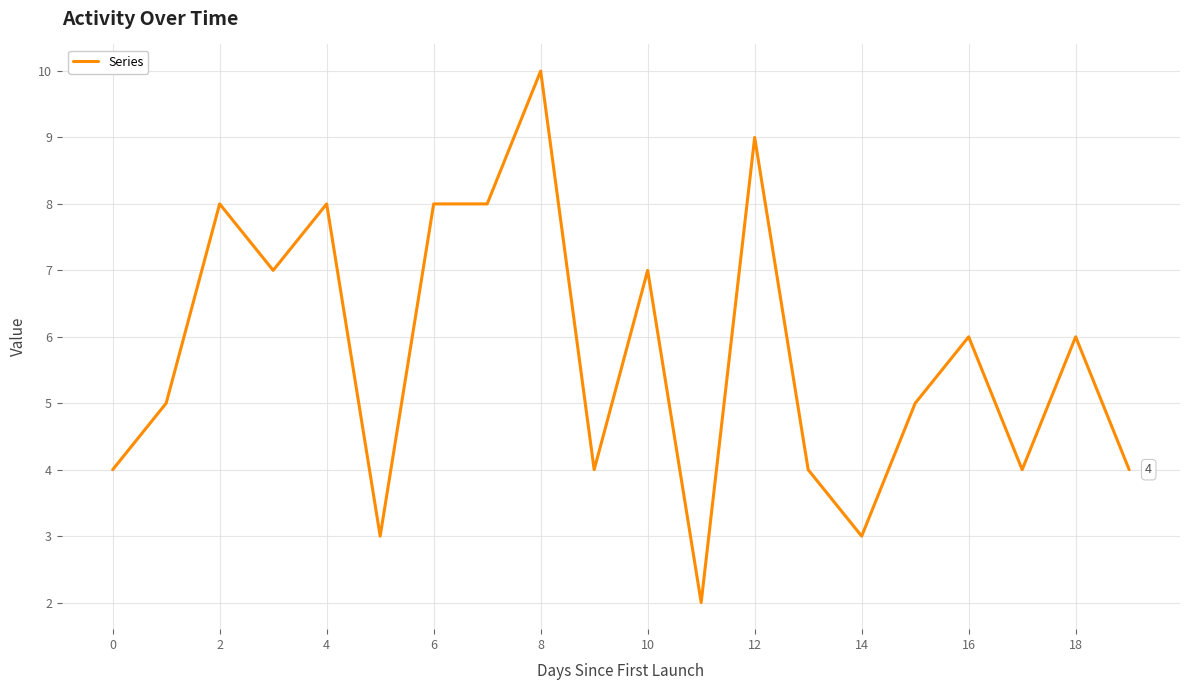

Reading left to right, list all the values displayed in this chart.

4	5	8	7	8	3	8	8	10	4	7	2	9	4	3	5	6	4	6	4